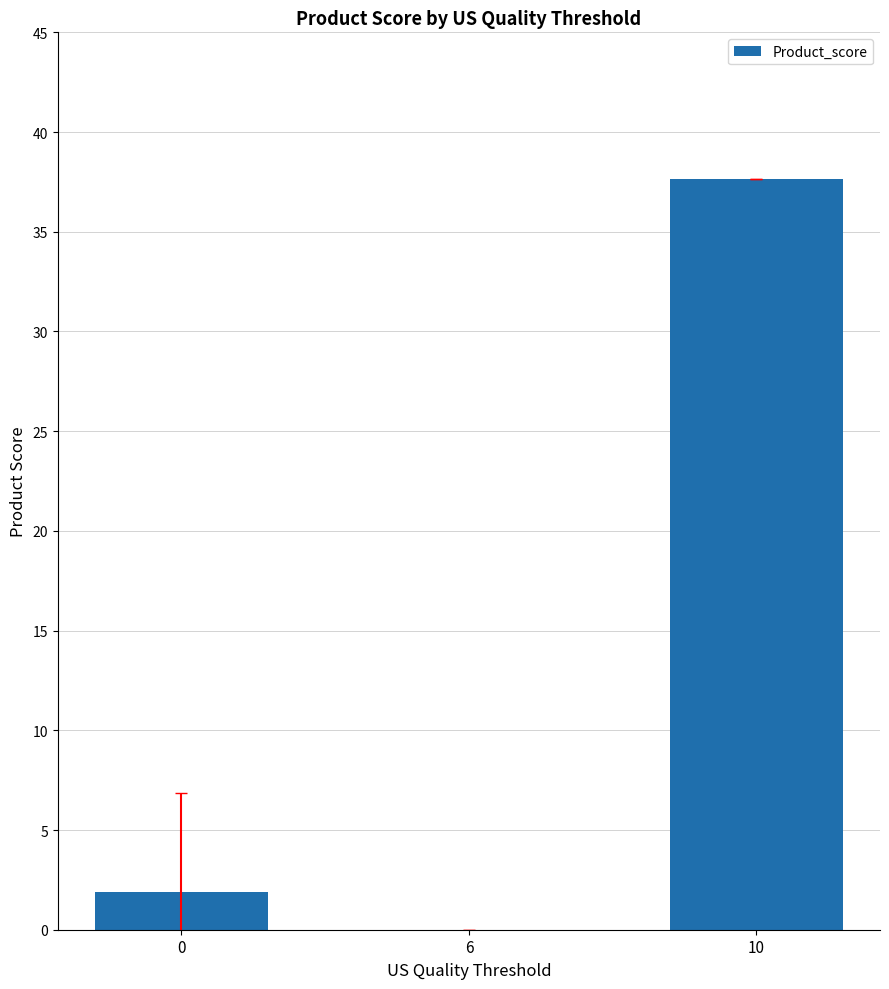

What is the average value?

13.2